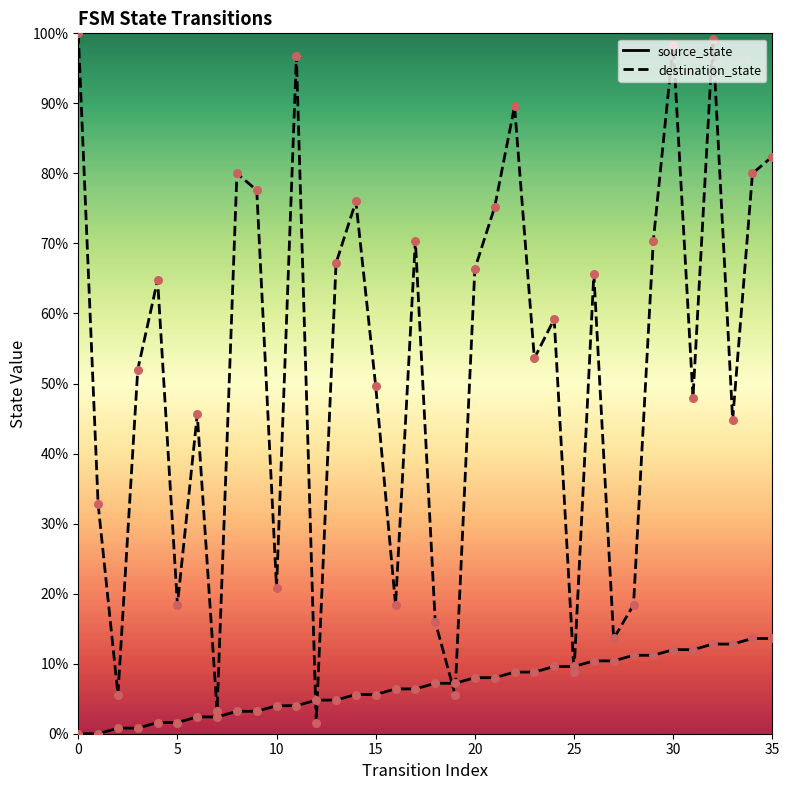

Is the value of source_state at 34 greater than the value of destination_state at 10?

Yes